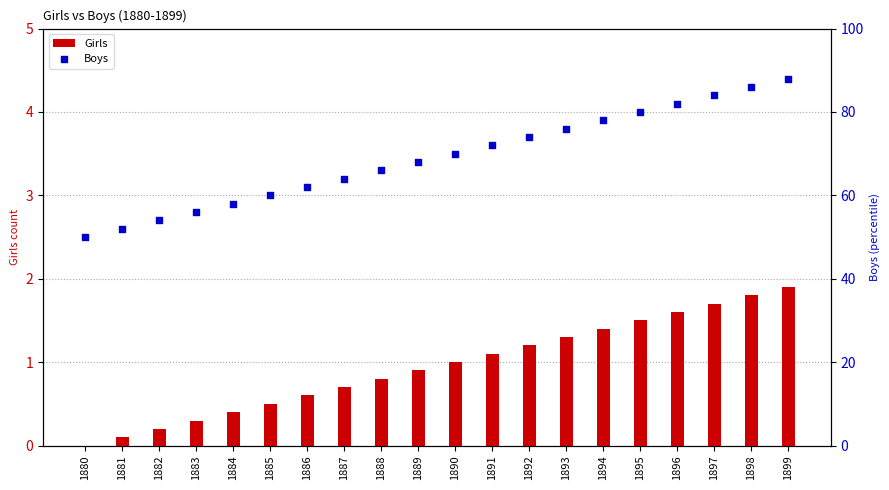

Which series contains the highest Y value?

Boys